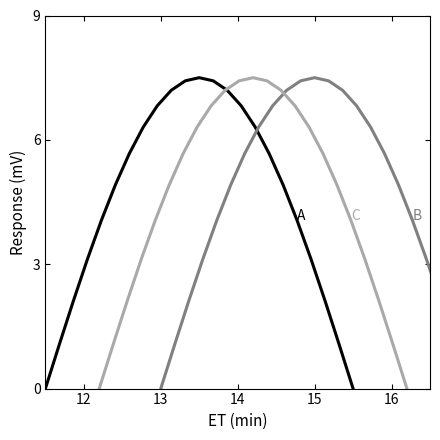

Reading right to left, list all the values displayed in this chart.

A: 0.0	1.1	2.1	3.1	4.1	4.9	5.7	6.3	6.8	7.2	7.4	7.5	7.4	7.2	6.8	6.3	5.7	4.9	4.1	3.1	2.1	1.1	0.0
B: 0.0	1.1	2.1	3.1	4.1	4.9	5.7	6.3	6.8	7.2	7.4	7.5	7.4	7.2	6.8	6.3	5.7	4.9	4.1	3.1	2.1	1.1	0.0
C: 0.0	1.1	2.1	3.1	4.1	4.9	5.7	6.3	6.8	7.2	7.4	7.5	7.4	7.2	6.8	6.3	5.7	4.9	4.1	3.1	2.1	1.1	0.0